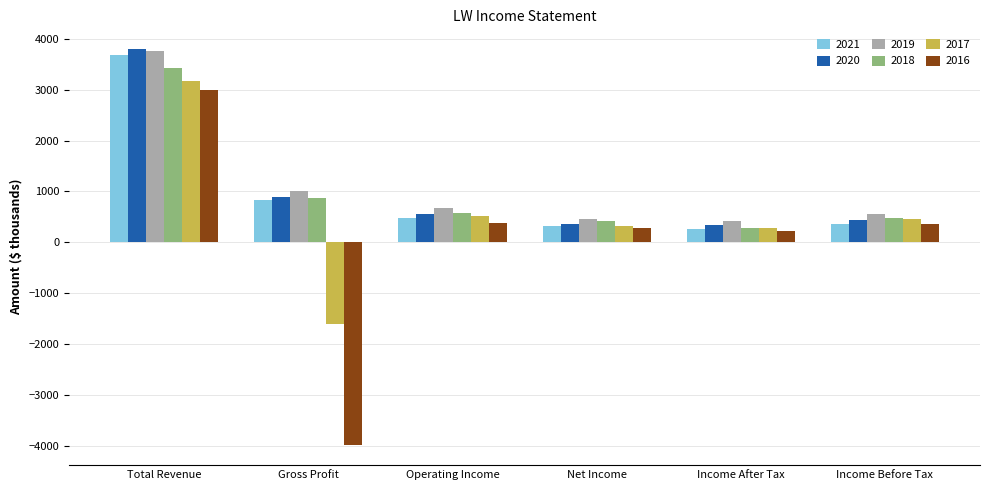

Which series has the largest total across all categories?

2019